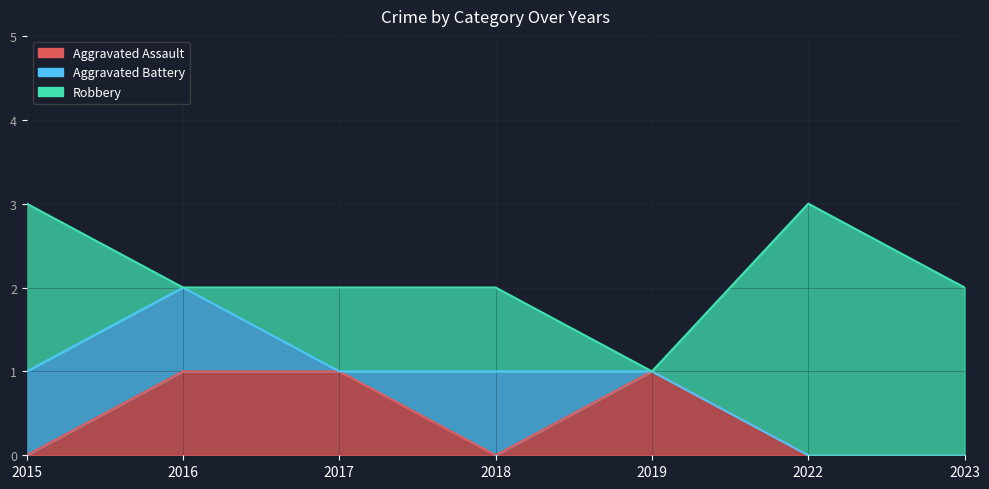

Reading left to right, extract all data points from this chart.

Aggravated Assault: 2015=0	2016=1	2017=1	2018=0	2019=1	2022=0	2023=0
Aggravated Battery: 2015=1	2016=1	2017=0	2018=1	2019=0	2022=0	2023=0
Robbery: 2015=2	2016=0	2017=1	2018=1	2019=0	2022=3	2023=2